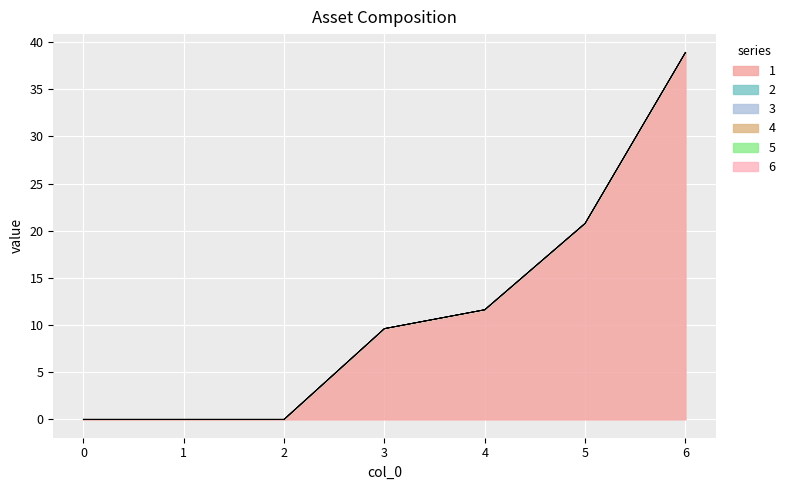

Is it true that 3 equals 0.0 at 1?

True